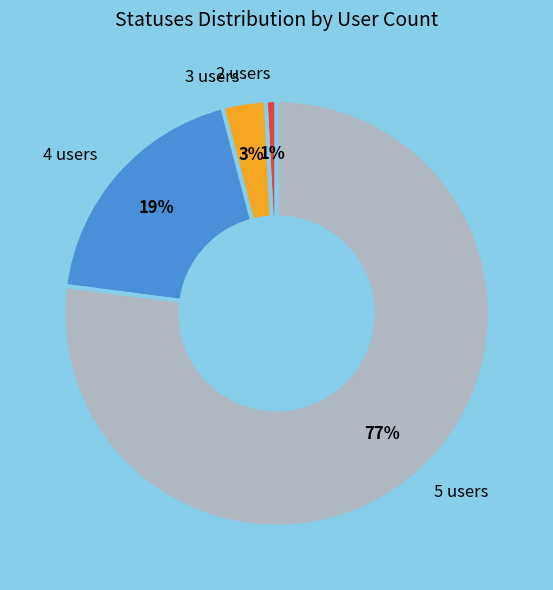

The 4 users slice represents 39% of the pie. True or false?

False